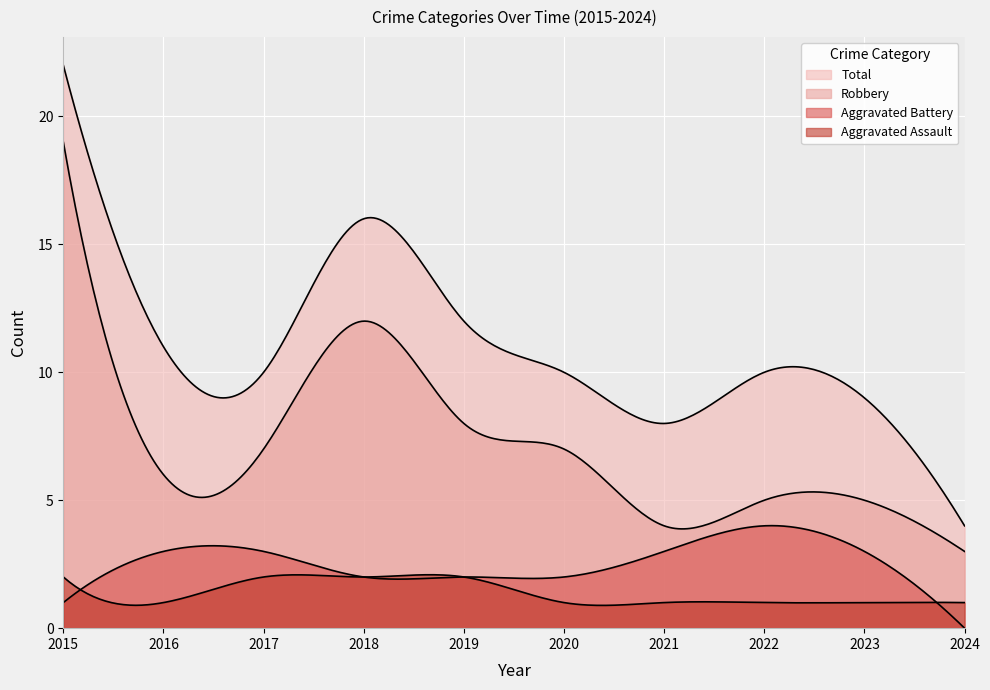

What is the total value across all series at 2018?

32